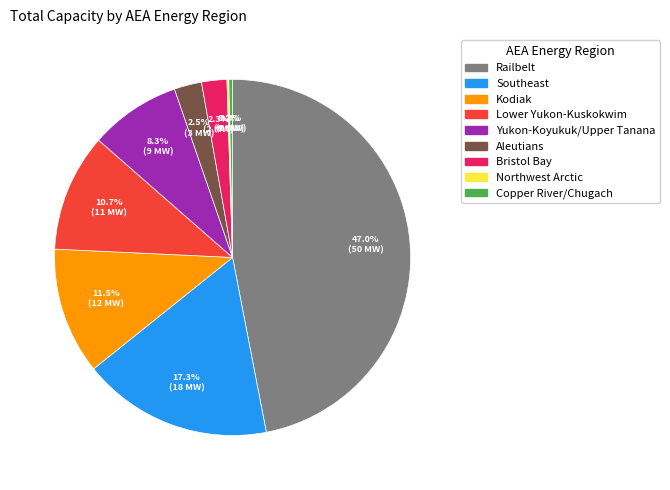

Which category has the biggest portion of the pie?

Railbelt